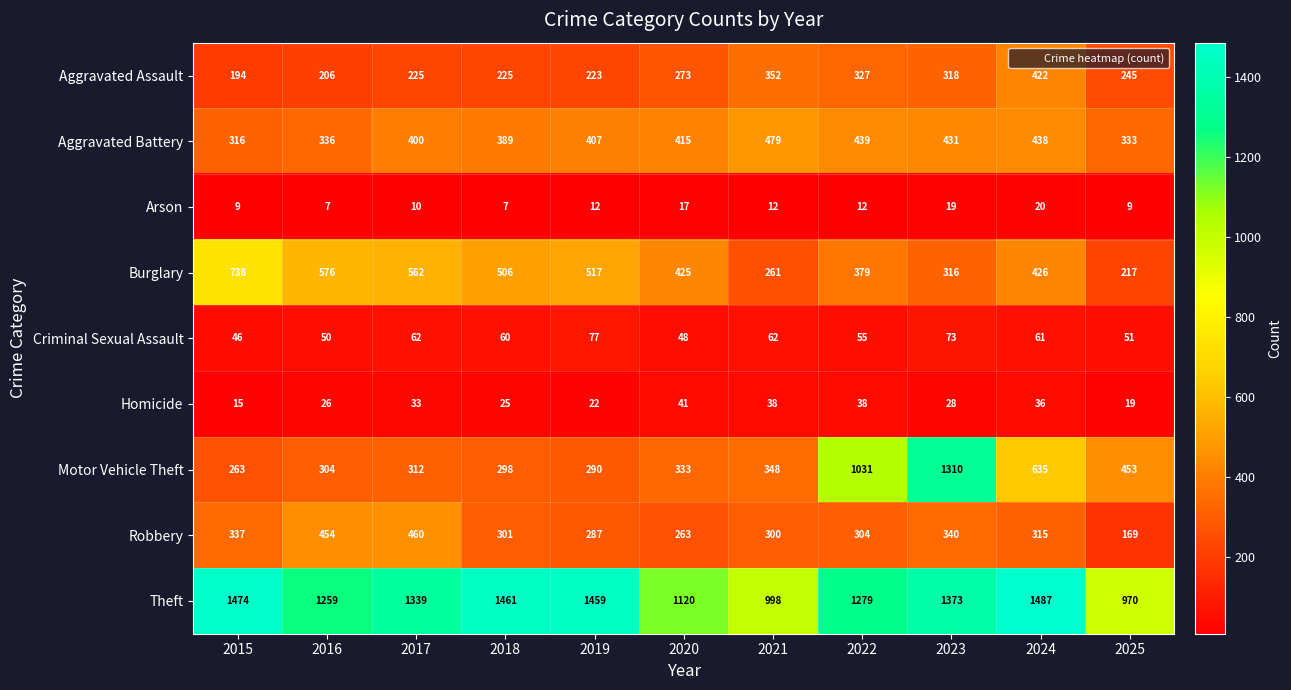

What is the greatest value displayed?

1487